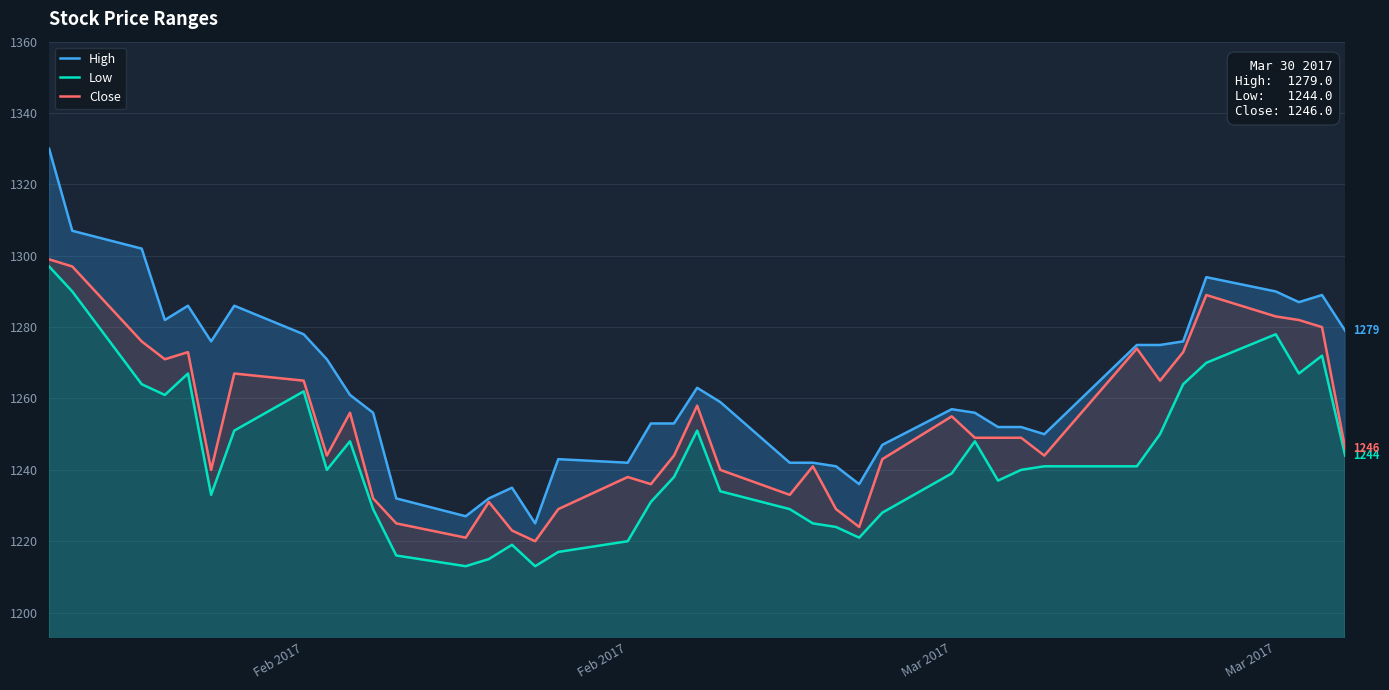

True or false: Low has a value of 2158 at 20.

False